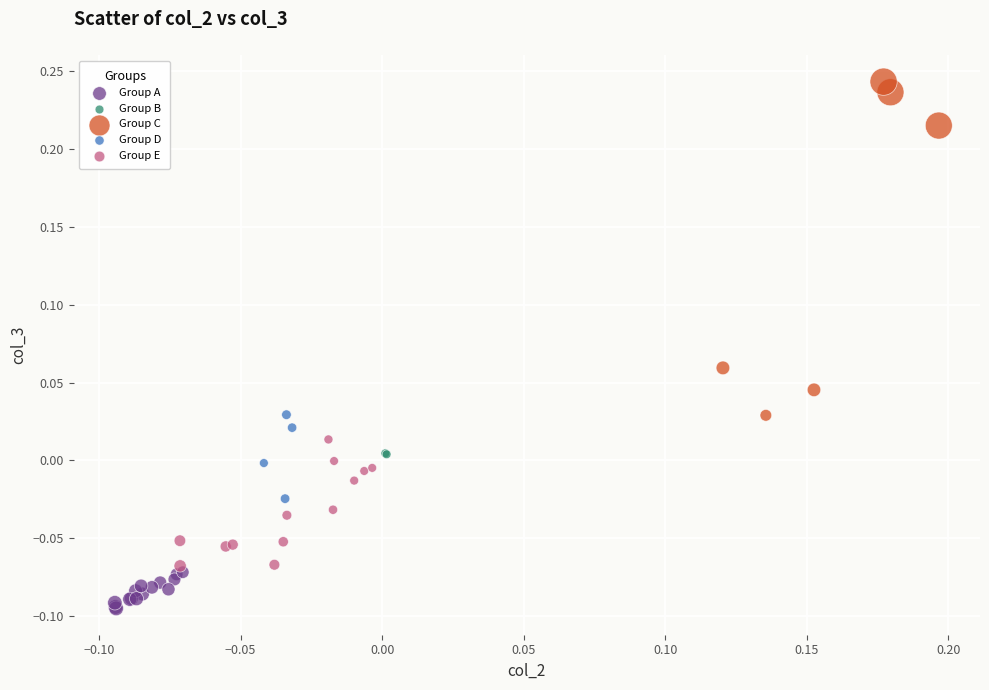

What are all the series names shown in the legend?

Group A, Group B, Group C, Group D, Group E